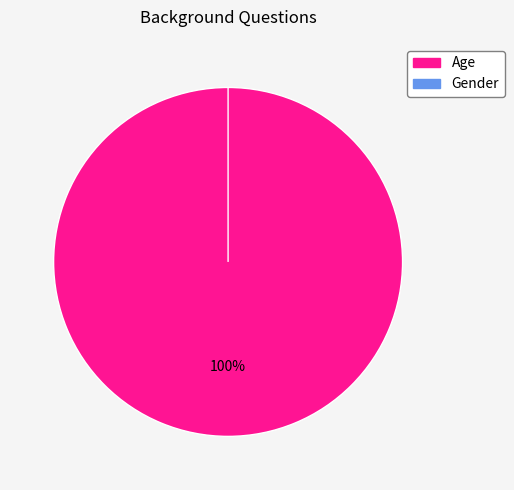

What is the change in value from Age to Gender?

-27